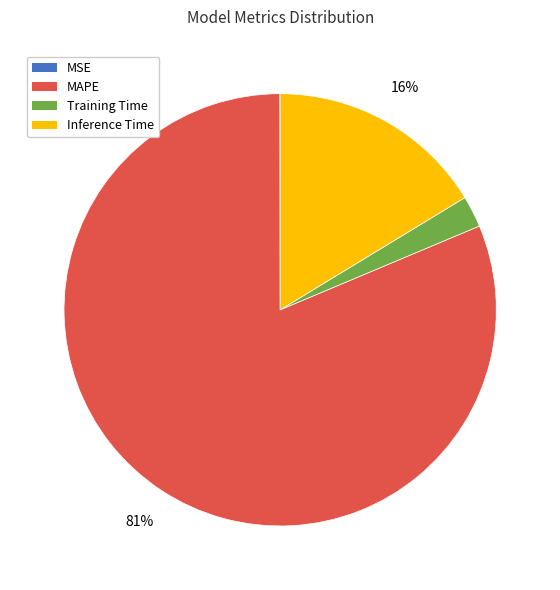

Which slice is the largest?

MAPE